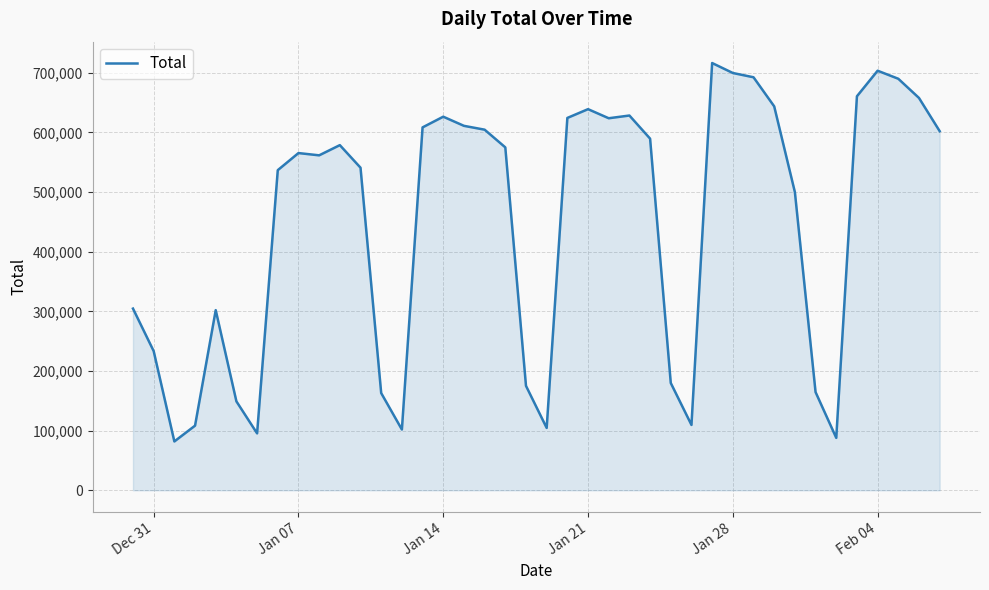

What is the minimum value shown in the chart?

81892